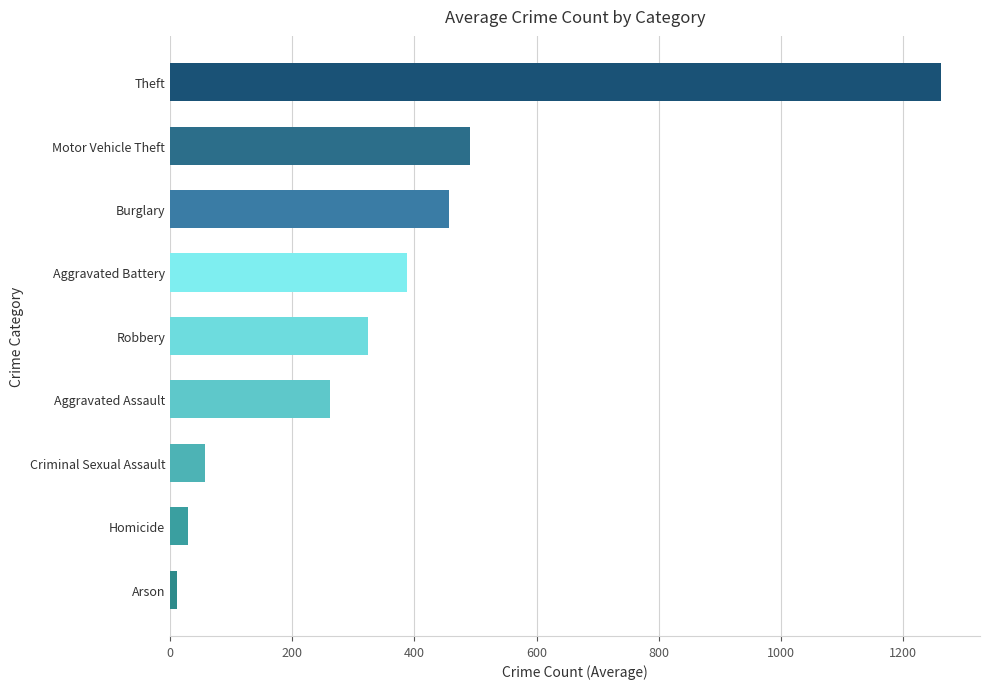

What is the difference between the maximum and minimum values?

1250.6